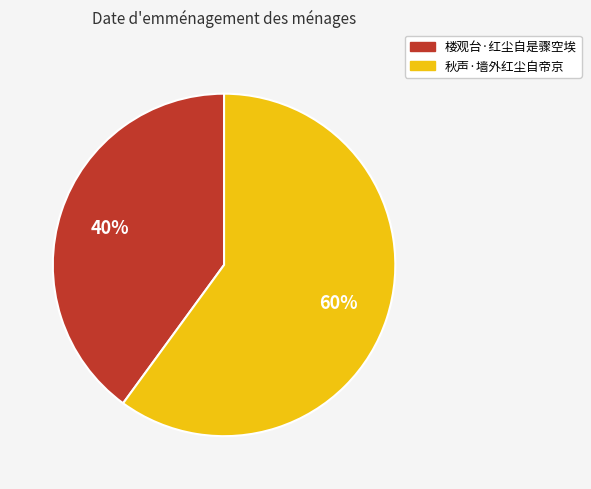

How many slices are in this pie chart?

2